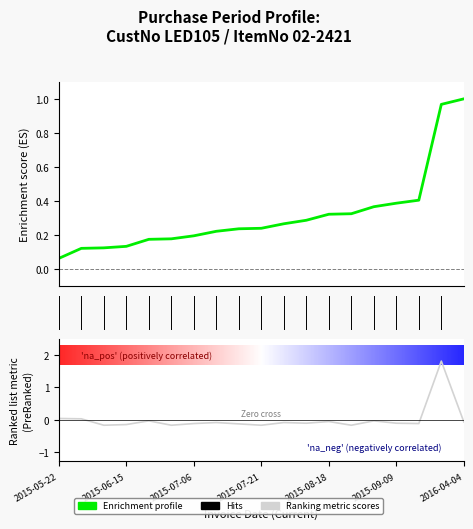

What is the smallest value displayed?

-0.2